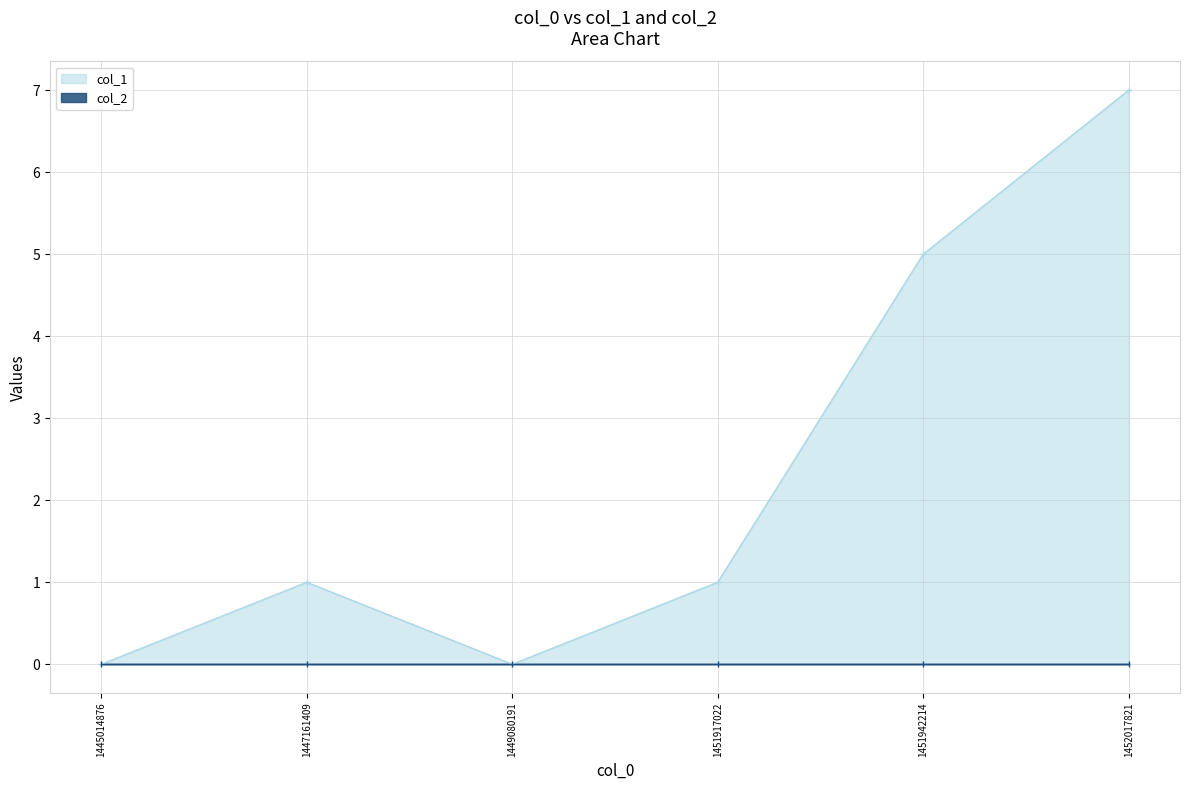

Reading left to right, what are all the values shown in this chart?

0	1	0	1	5	7